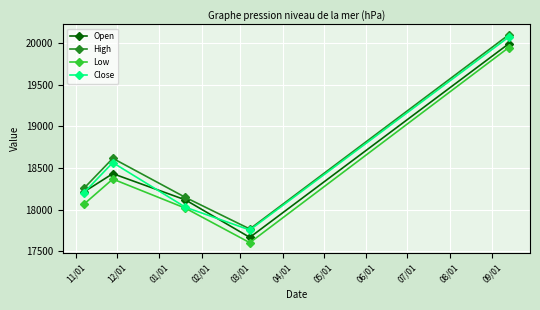

How many interior local peaks does the Open series have?

1